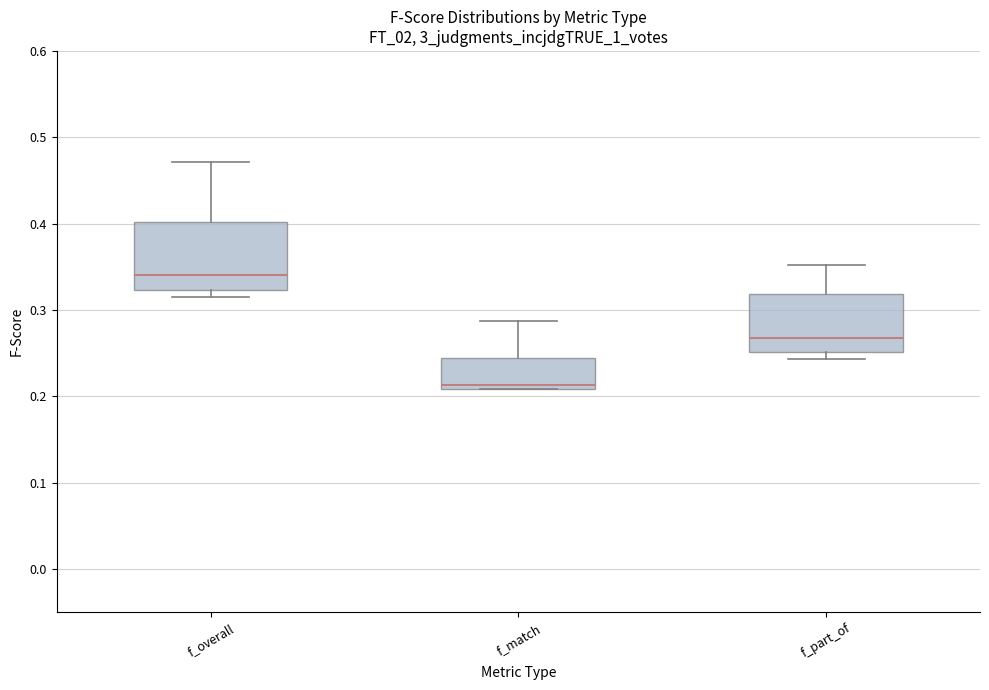

Which box is the tallest, from its lower edge to its upper edge?

f_overall